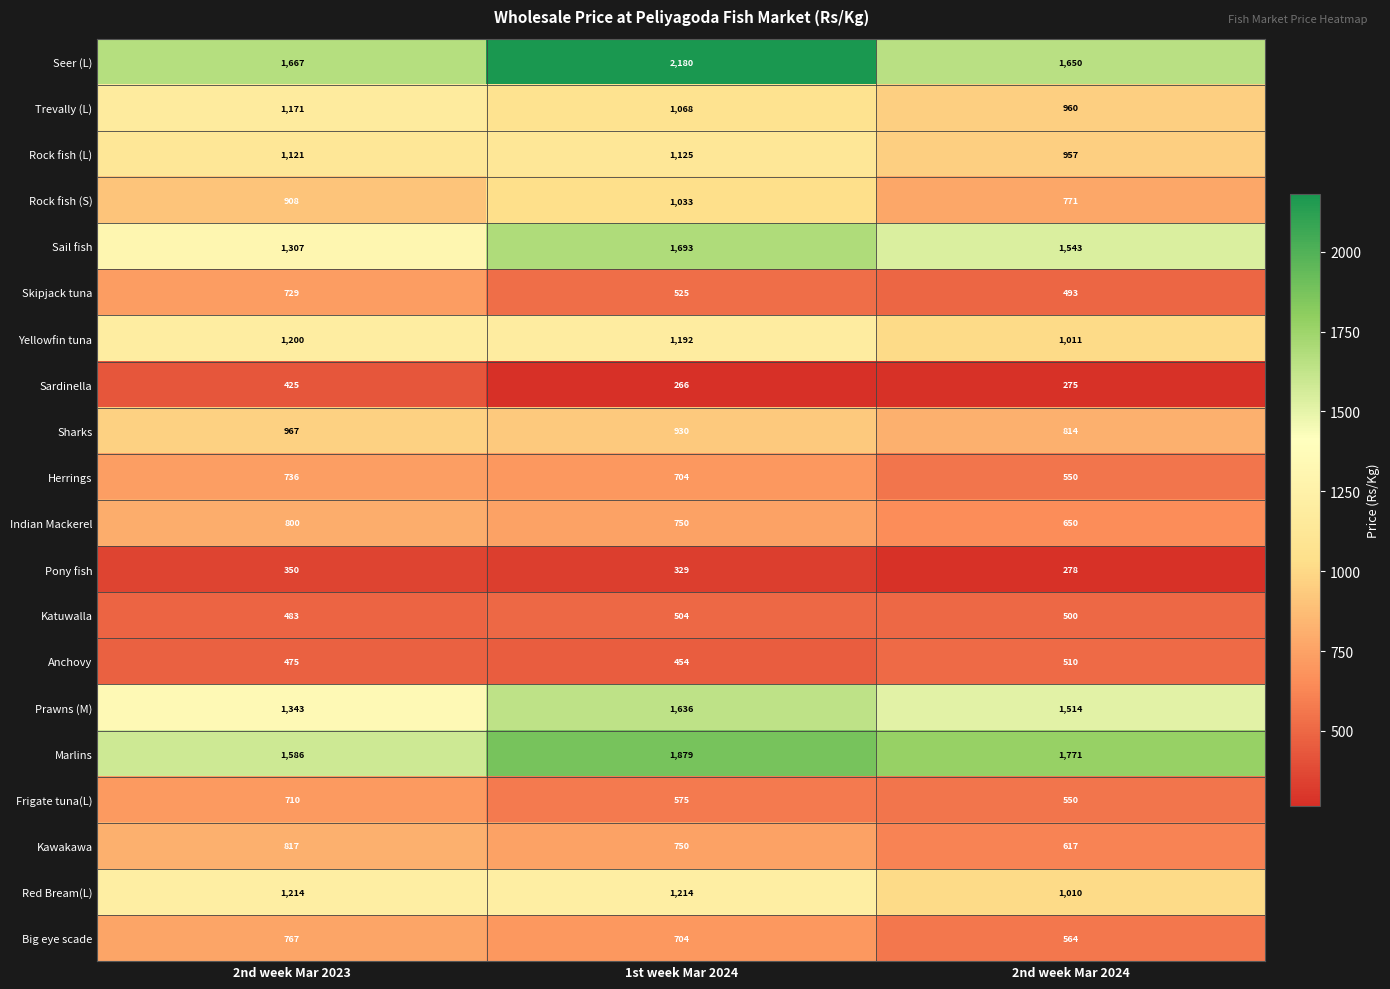

What is the total value across all series at 2nd week Mar 2023?

18776